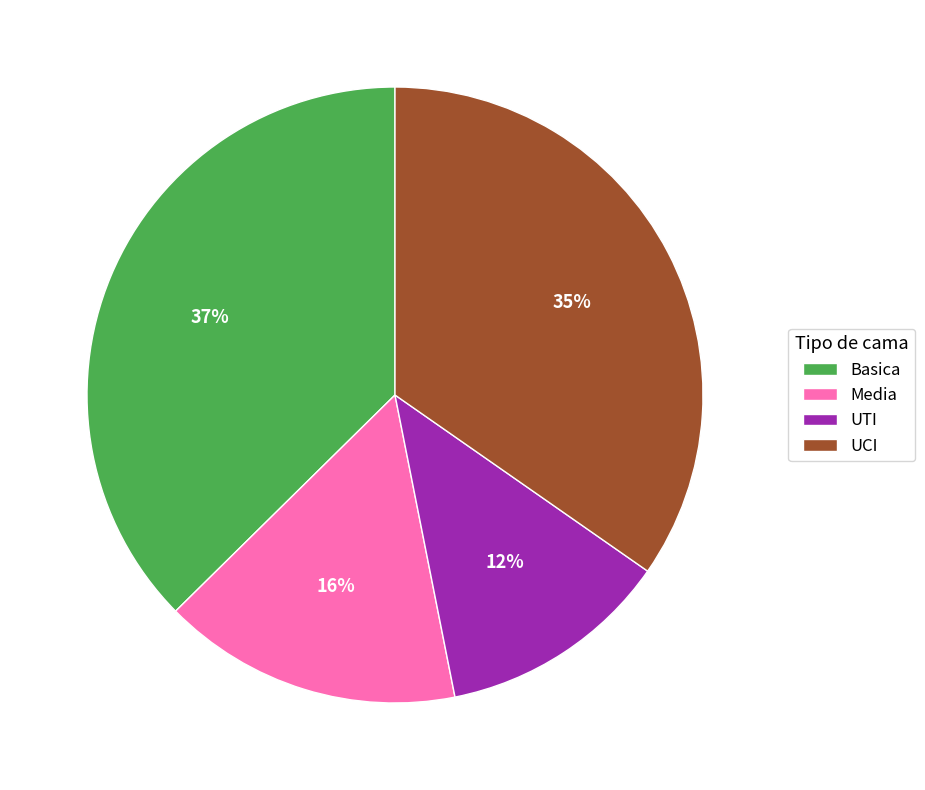

Does UCI account for over 50% of the chart?

No